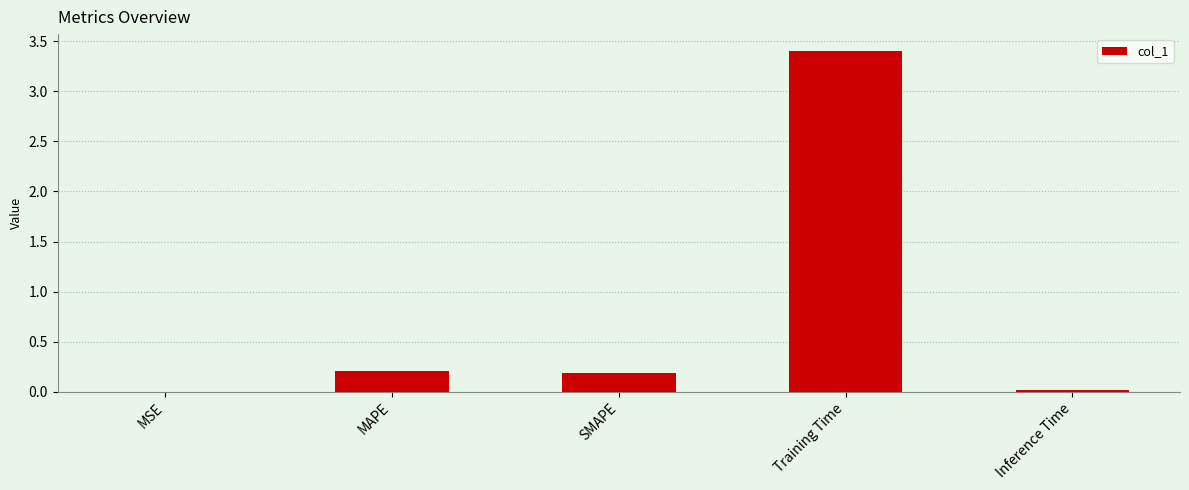

What is the greatest value displayed?

3.4